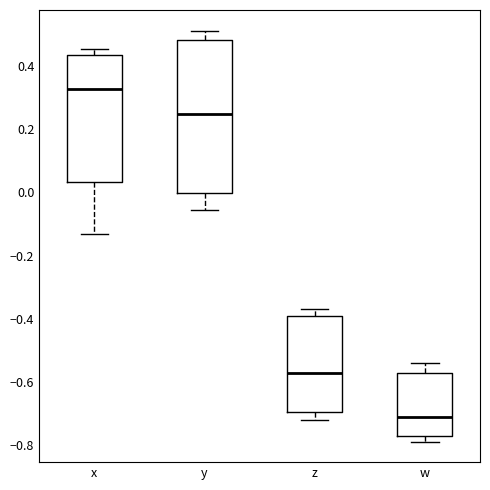

Reading left to right, transcribe this box plot: for each box, give where its median line is, the range the box spans, and where its two whiskers end, as read against the y-axis. The values are not printed on the chart, so give them approximately, as read against the axis.

x: median 0.32, box 0.04 to 0.44, whiskers -0.14 to 0.46
y: median 0.24, box 0.00 to 0.48, whiskers -0.06 to 0.52
z: median -0.58, box -0.70 to -0.38, whiskers -0.72 to -0.36
w: median -0.70, box -0.78 to -0.58, whiskers -0.78 (just below the box's lower edge) to -0.54